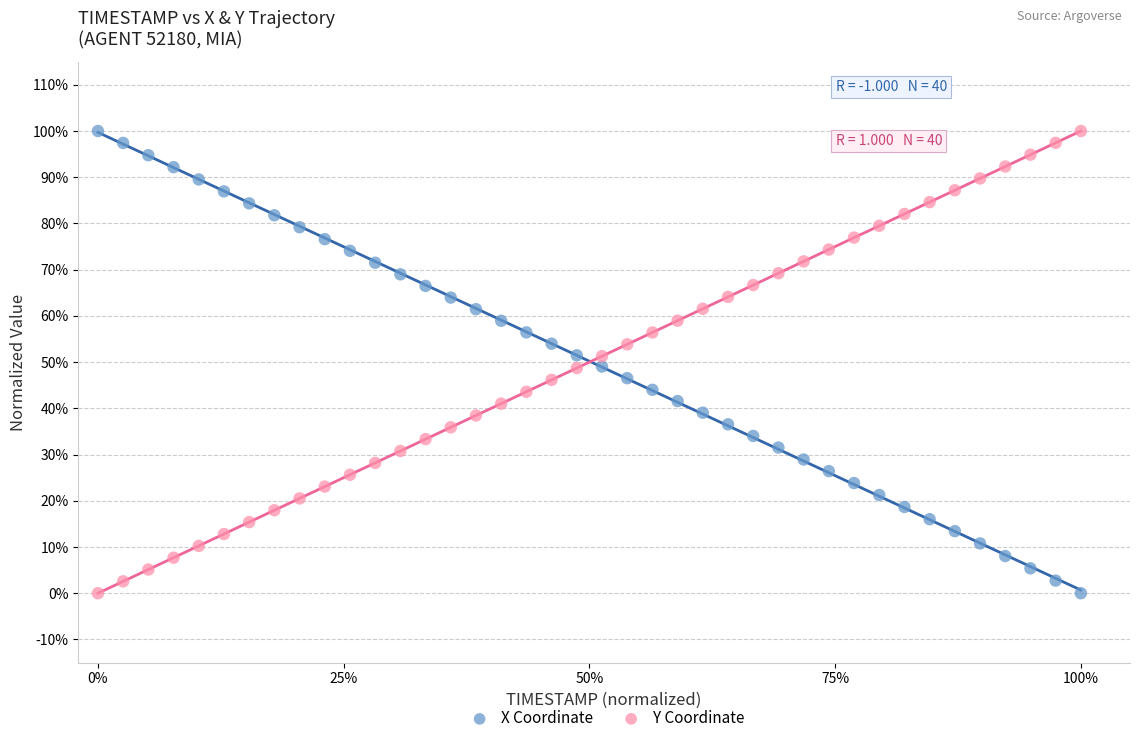

What are all the series names shown in the legend?

X Coordinate, Y Coordinate